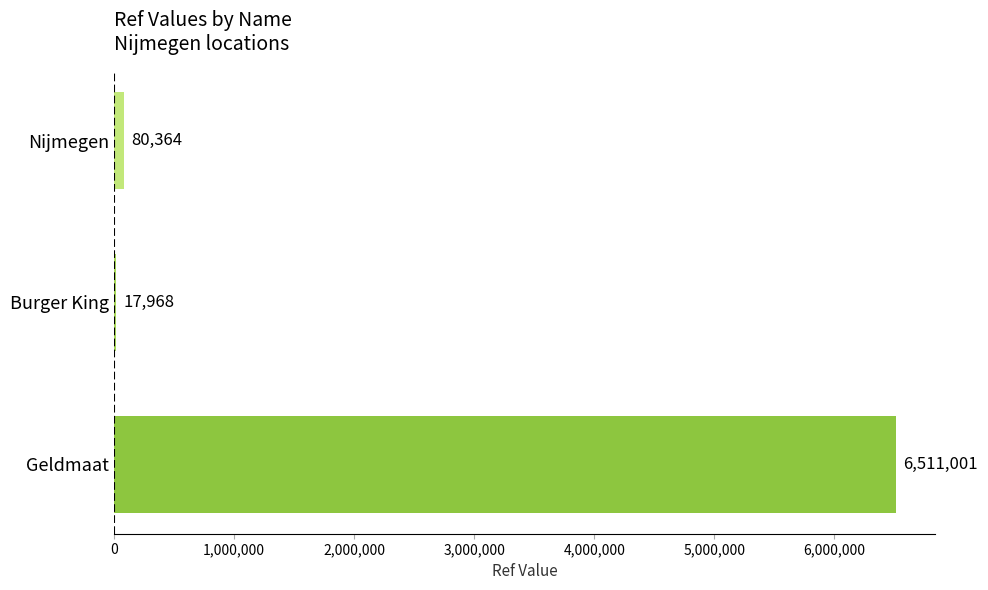

What is the sum of all values?

6609333